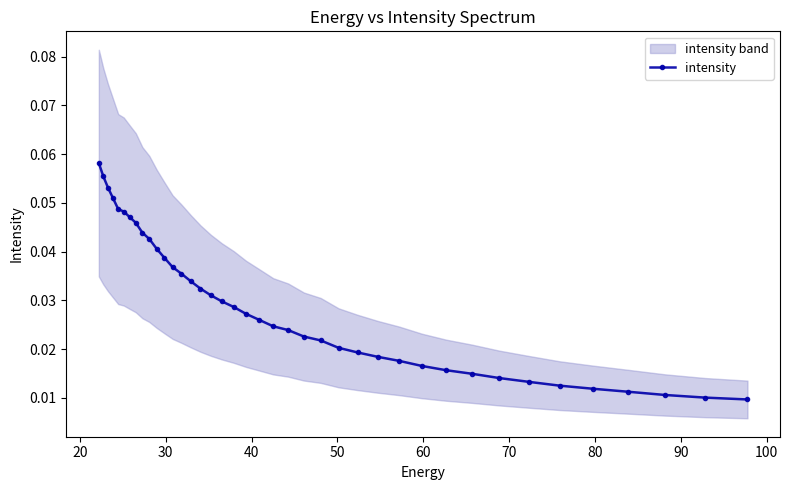

Is it true that the value at 40 is 0.0?

True